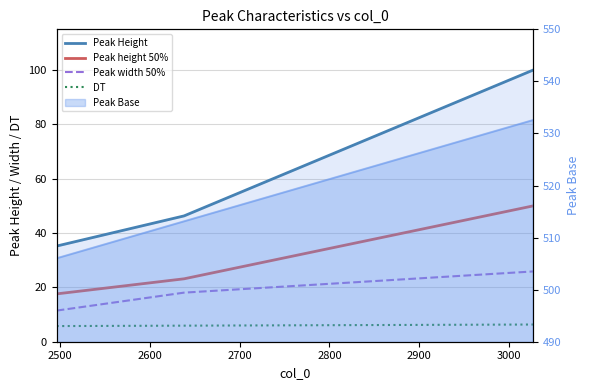

What is the approximate value of DT at 2600?

6.3